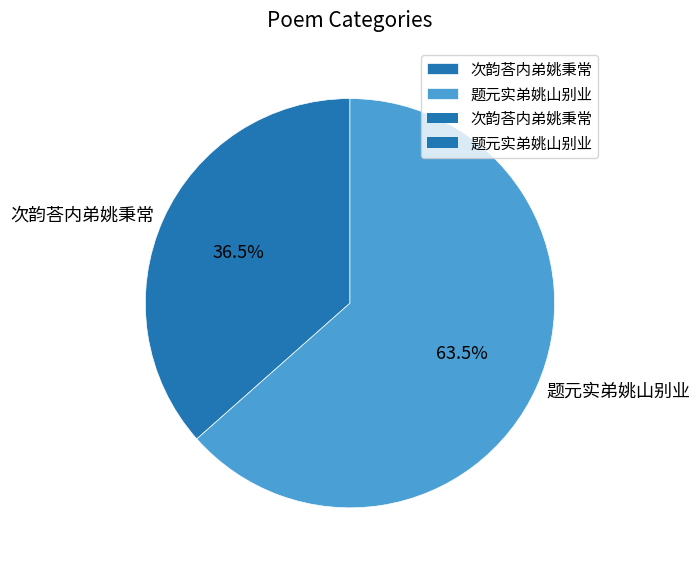

Does 次韵荅内弟姚秉常 account for over 50% of the chart?

No